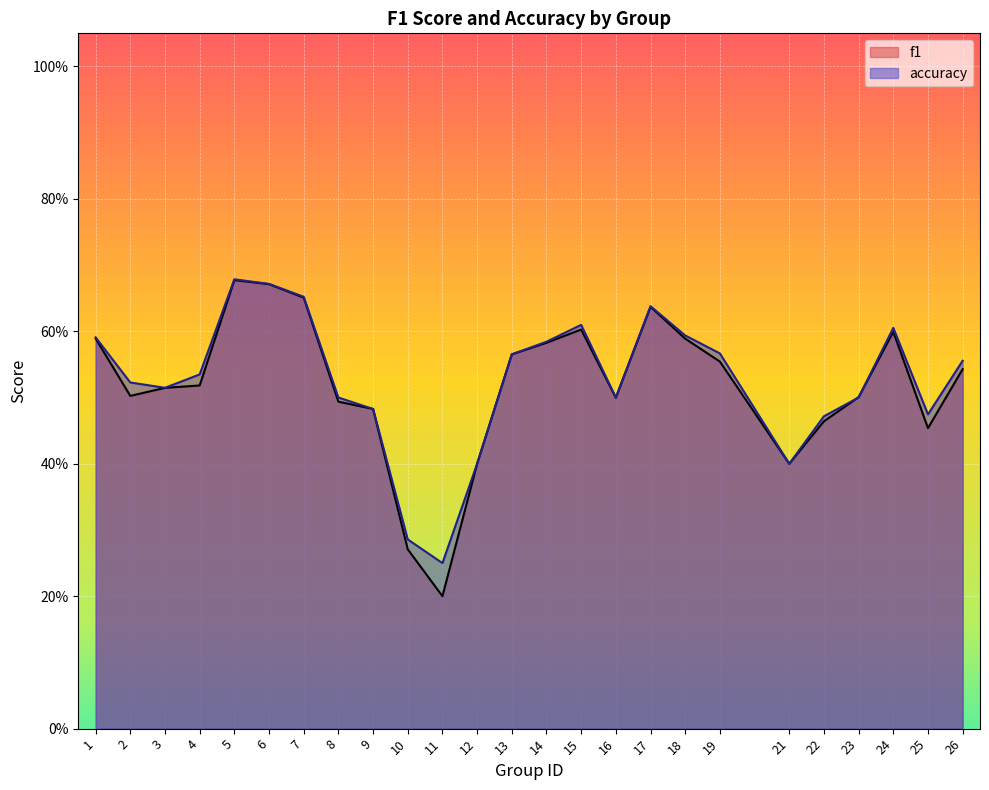

At which category does the chart reach its minimum across all series?

11